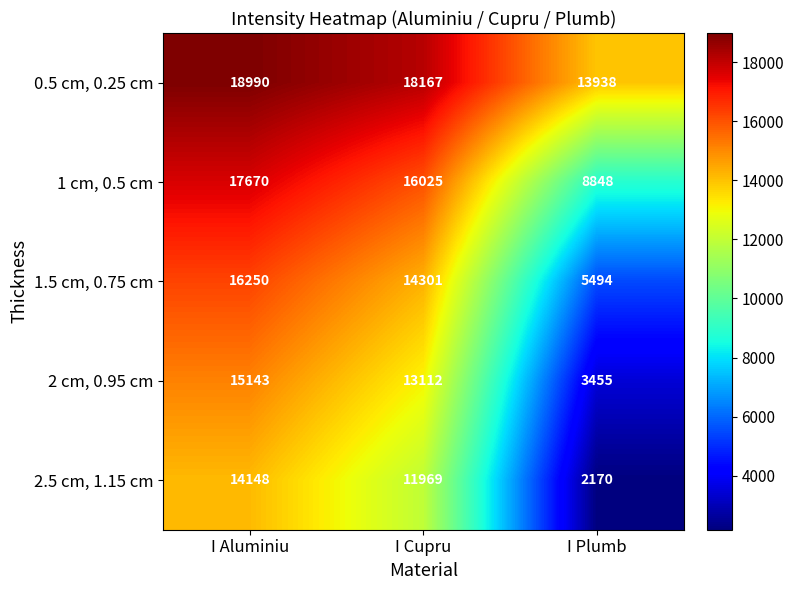

At which category is the sum across all series the highest?

I Aluminiu